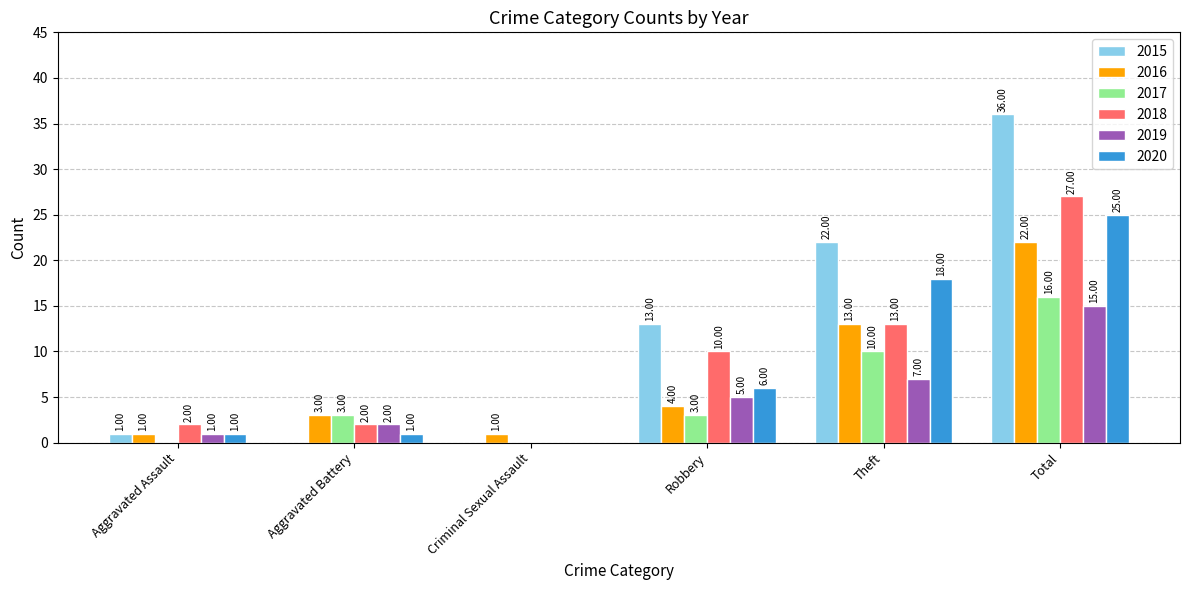

At which category does the chart reach its peak across all series?

Total